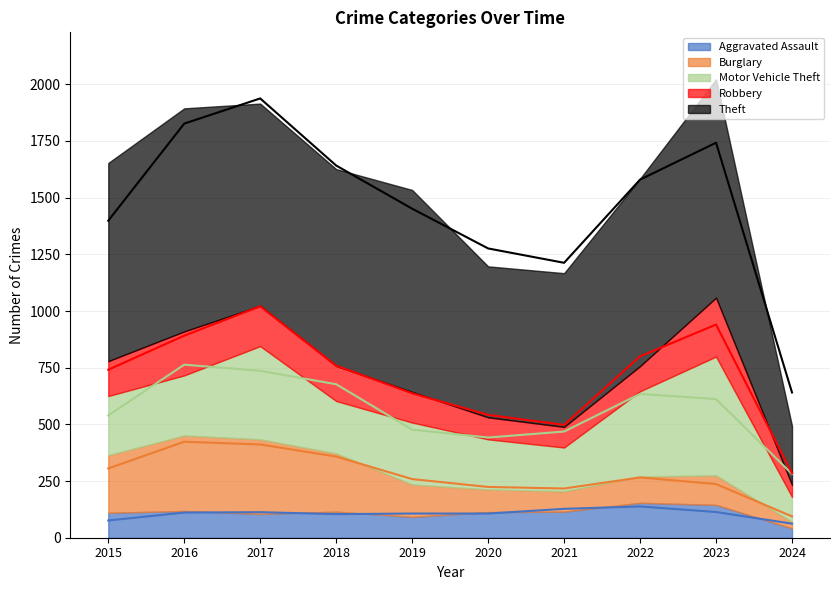

Does the chart have visible grid lines?

Yes